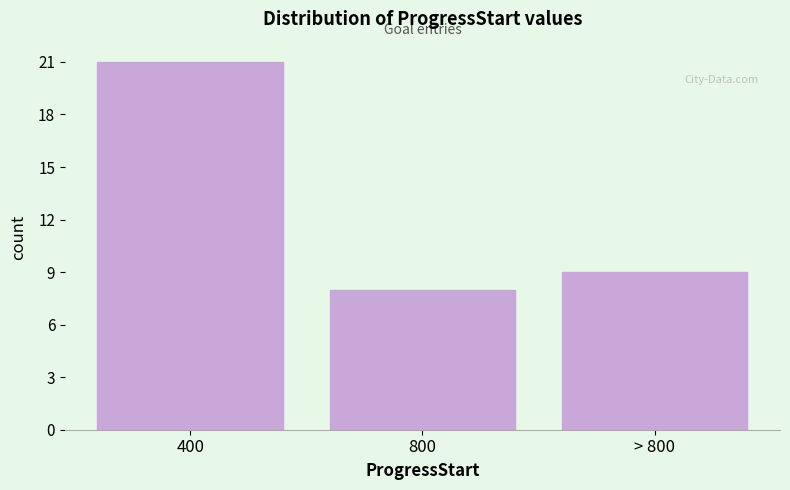

Reading left to right, extract all data points from this chart.

21	8	9